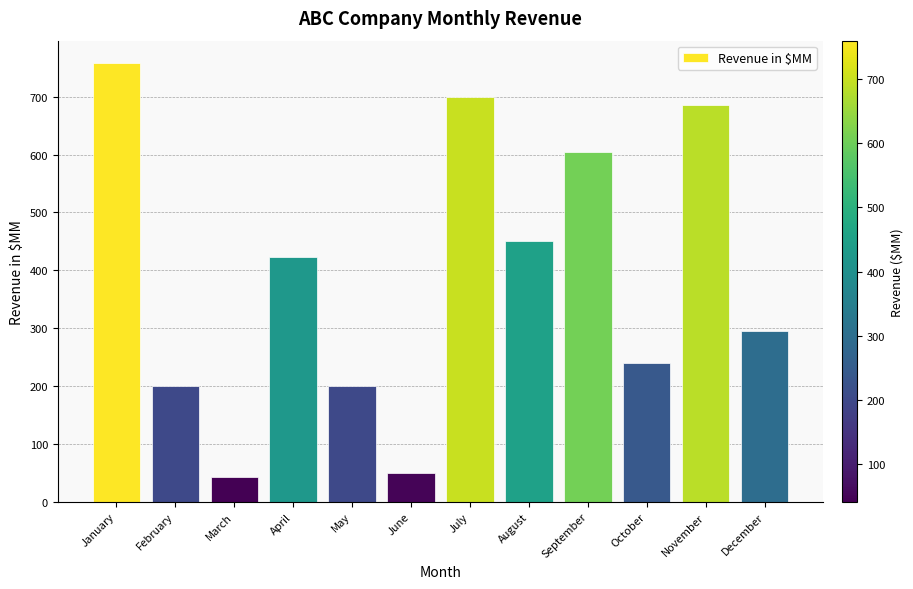

Which category has the highest value across all series?

January